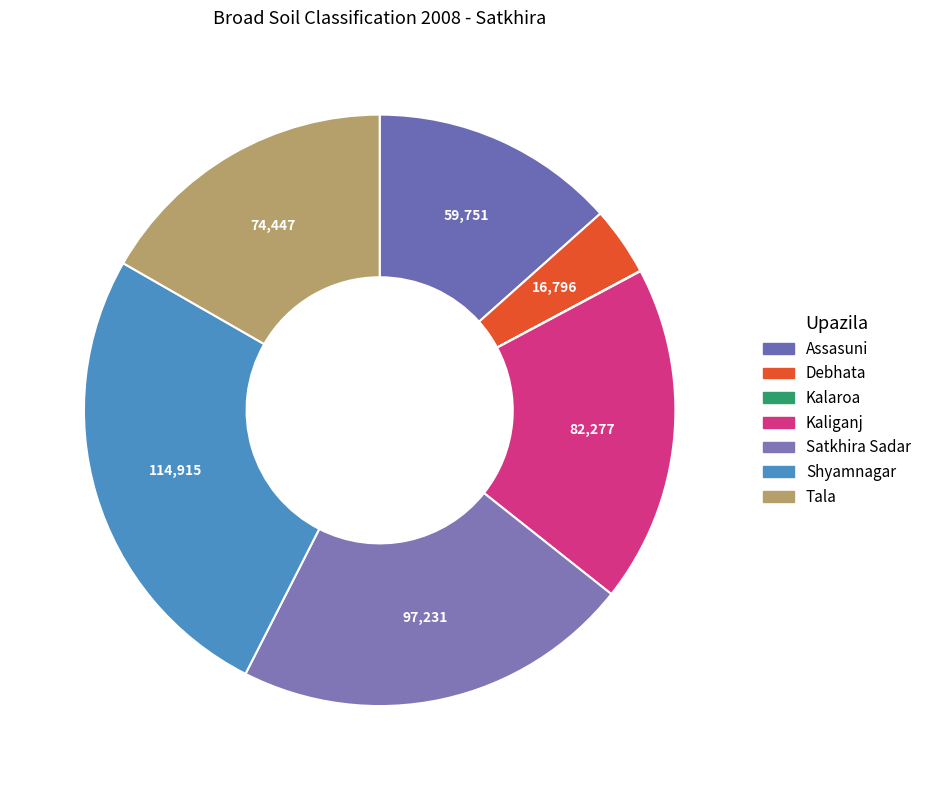

How many segments does this pie chart have?

7